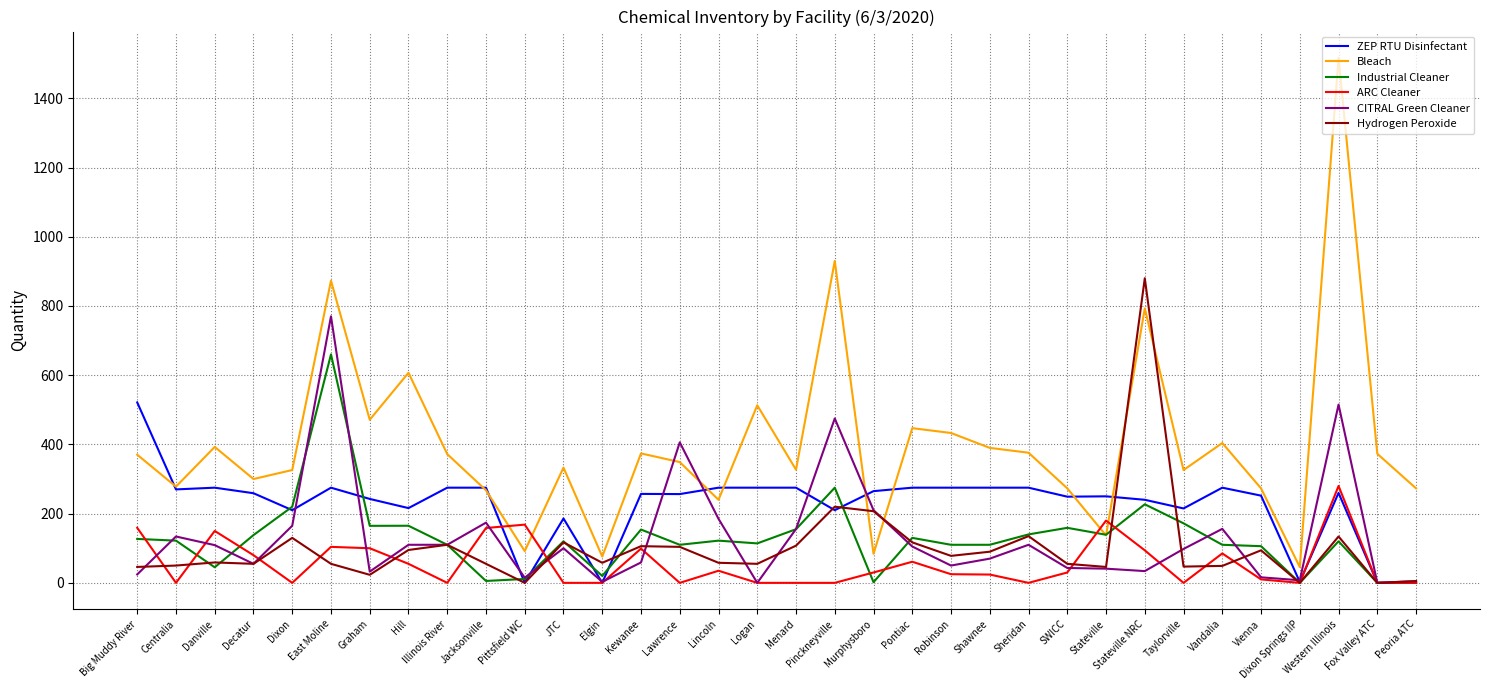

Rank the series by their maximum value, from highest to lowest.

Bleach, Hydrogen Peroxide, CITRAL Green Cleaner, Industrial Cleaner, ZEP RTU Disinfectant, ARC Cleaner